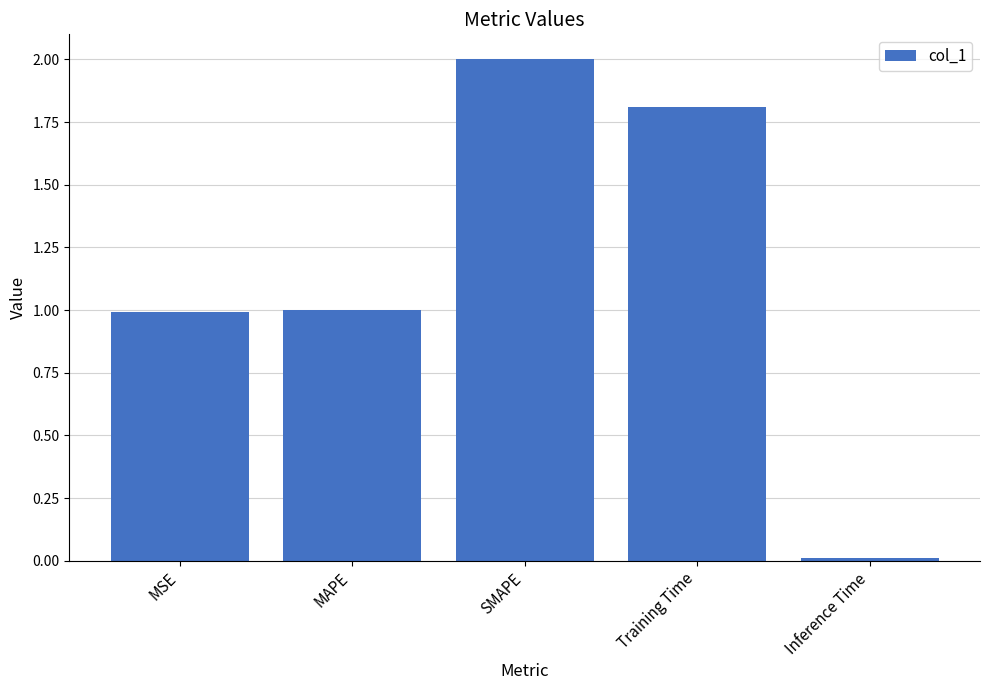

What is the change in value from MAPE to SMAPE?

+1.0